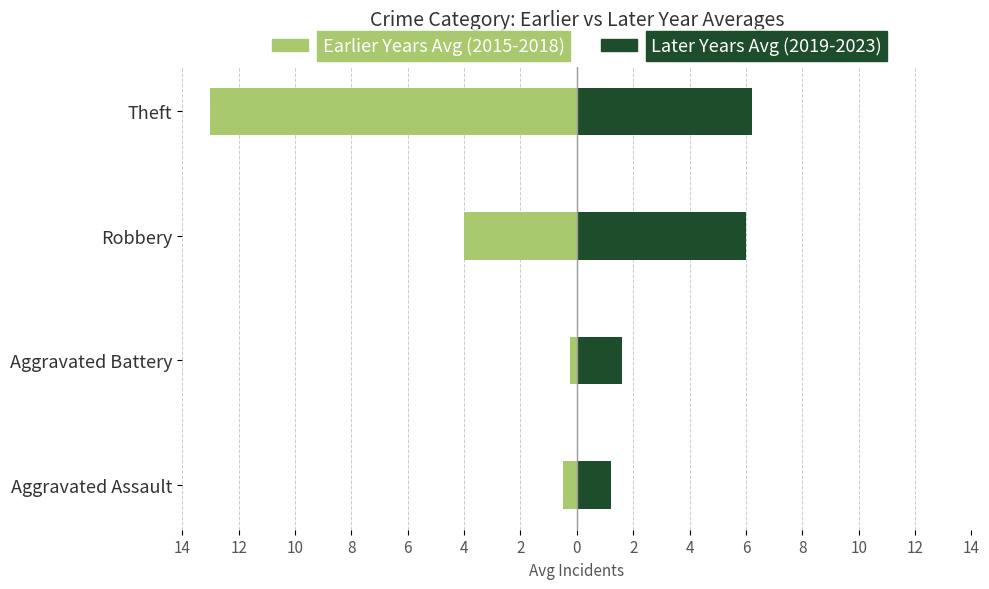

Between Robbery and Theft, which series saw the biggest shift?

Earlier Years Avg (2015-2018)